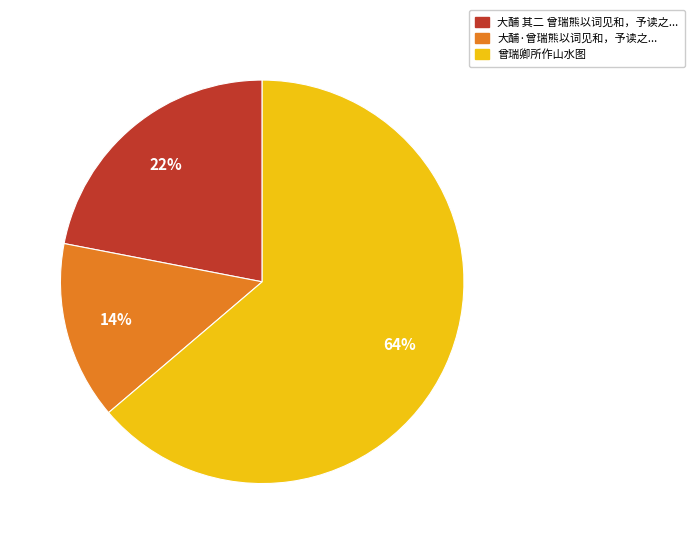

Count the number of slices in the pie.

3